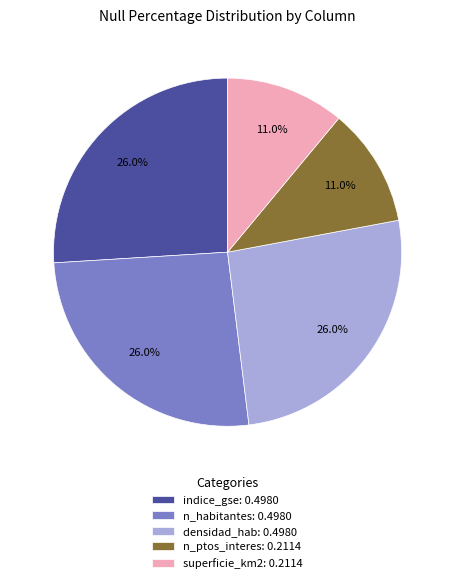

Is there any slice that represents more than half of the pie?

No